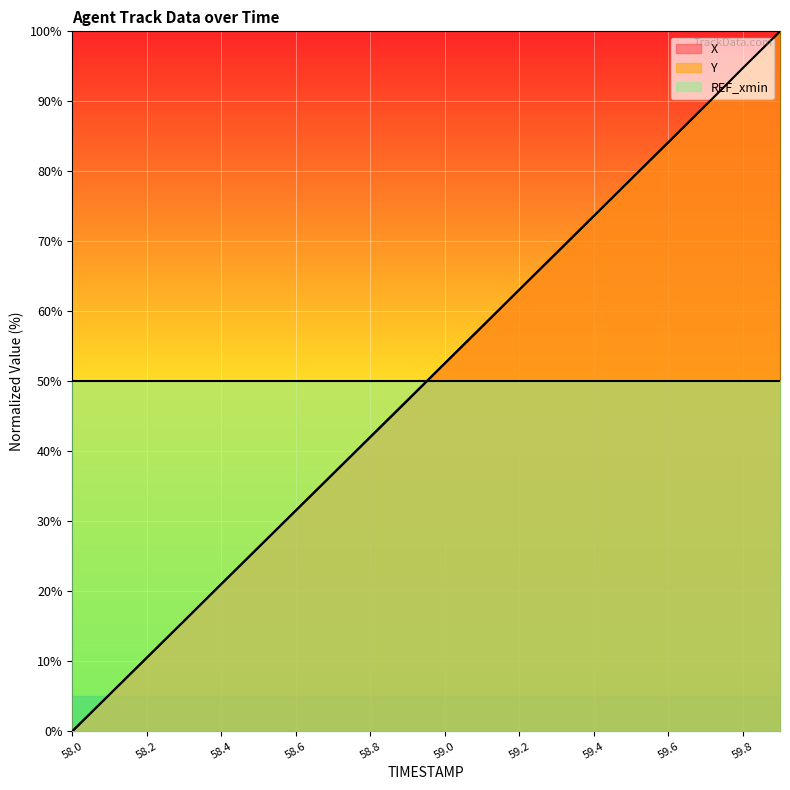

True or false: X and Y cross at least once.

True